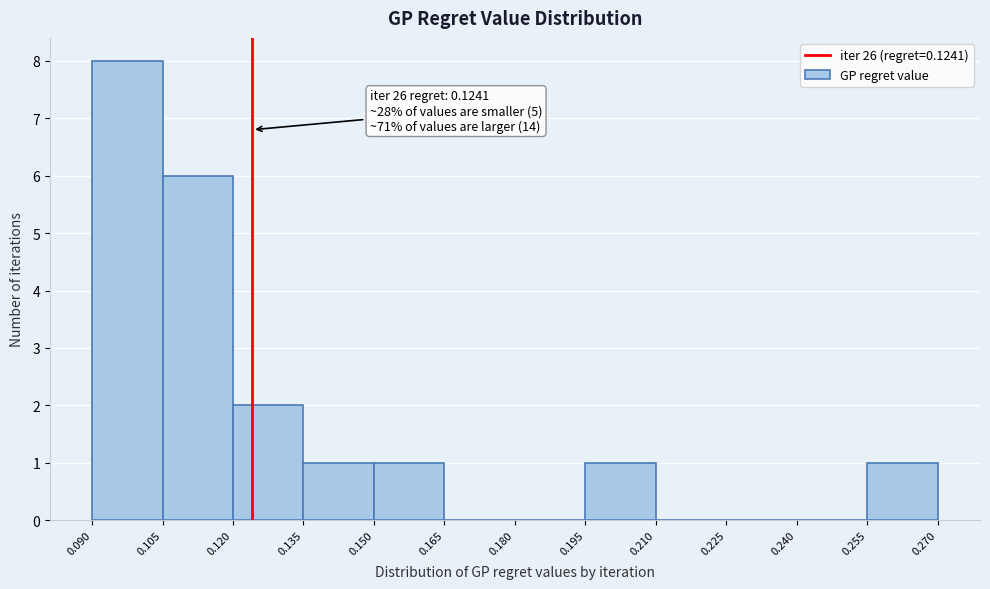

Which range on the x-axis has the tallest bar?

0.090 to 0.105